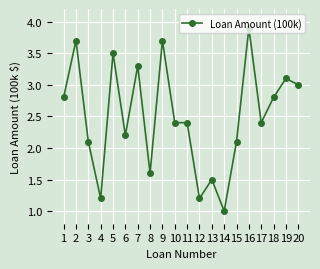

What is the sum of the values at 3 and 15?

4.2